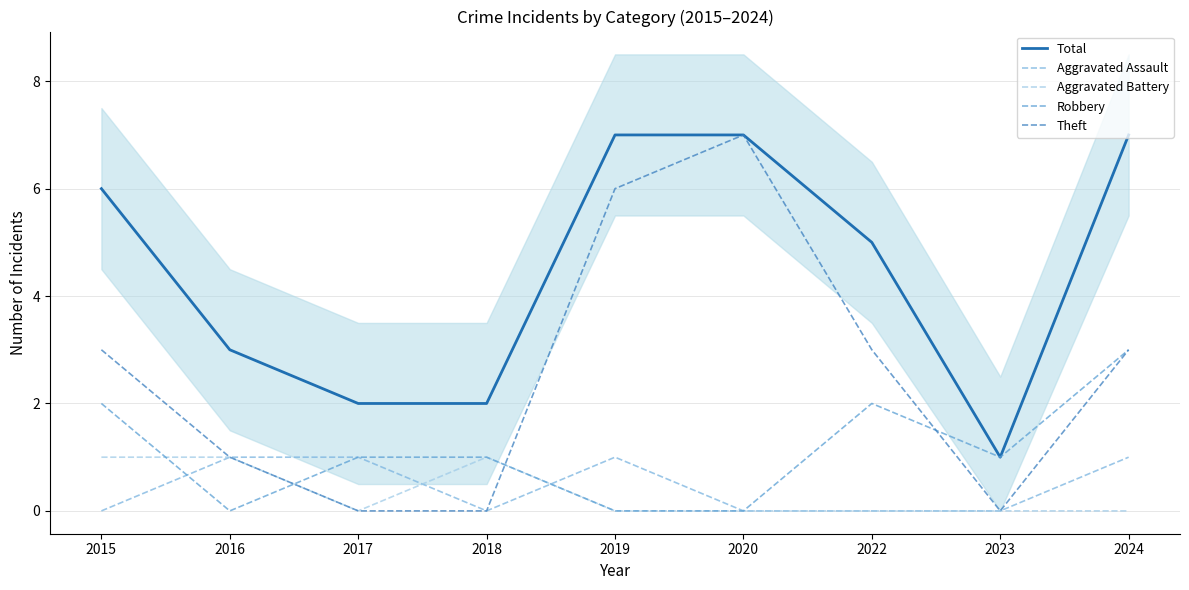

How many lines are shown in the chart?

5